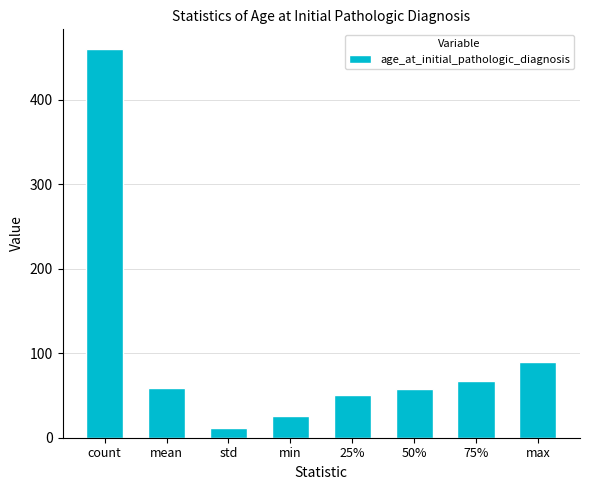

What is the maximum value shown in the chart?

460.0